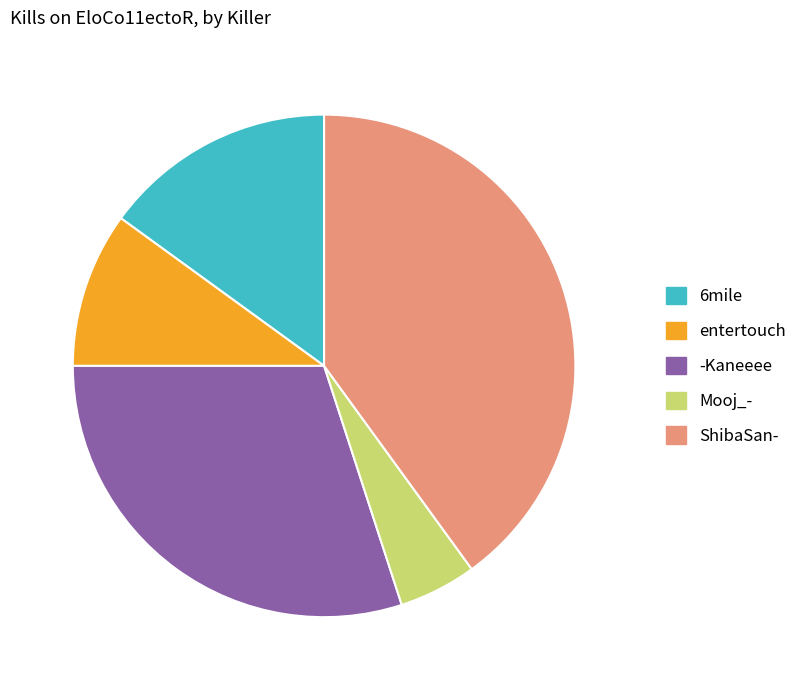

Is it true that -Kaneeee is 39% of the pie?

False